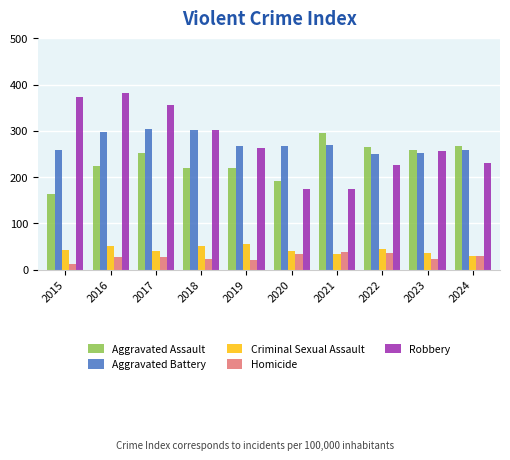

What is the total value across all series at 2015?

851